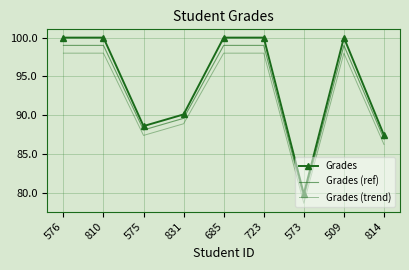

Reading right to left, extract all data points from this chart.

Grades: 814=87.5	509=100.0	573=79.9	723=100.0	685=100.0	831=90.1	575=88.6	810=100.0	576=100.0
Grades (ref): 814=87.0	509=99.0	573=79.4	723=99.0	685=99.0	831=89.6	575=88.1	810=99.0	576=99.0
Grades (trend): 814=86.3	509=98.0	573=78.7	723=98.0	685=98.0	831=88.9	575=87.4	810=98.0	576=98.0